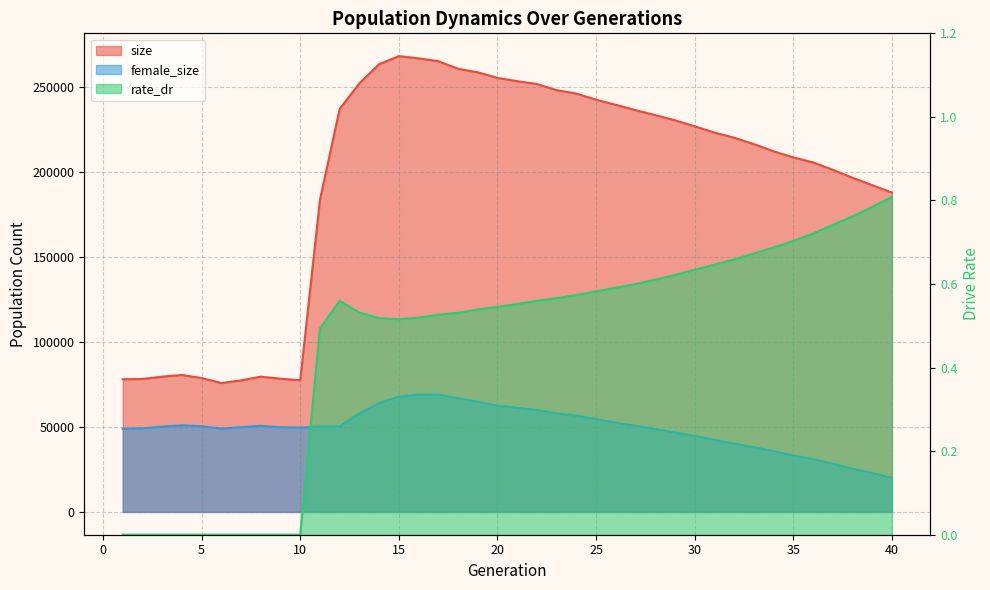

Reading left to right, transcribe all the data shown in this chart.

size: 1=78100.0	2=78219.0	3=79609.0	4=80586.0	5=78798.0	6=75834.0	7=77396.0	8=79618.0	9=78385.0	10=77494.0	11=183728.0	12=237140.0	13=252206.0	14=263470.0	15=268215.0	16=266896.0	17=265241.0	18=260772.0	19=258691.0	20=255399.0	21=253453.0	22=251833.0	23=248183.0	24=246176.0	25=242563.0	26=239561.0	27=236430.0	28=233508.0	29=230462.0	30=226911.0	31=223226.0	32=220196.0	33=216461.0	34=212195.0	35=208648.0	36=205668.0	37=201354.0	38=196651.0	39=192295.0	40=187910.0
female_size: 1=48995.0	2=49187.0	3=50193.0	4=50980.0	5=50408.0	6=49029.0	7=49881.0	8=50651.0	9=49841.0	10=49628.0	11=50229.0	12=50443.0	13=58031.0	14=64023.0	15=67905.0	16=69033.0	17=68947.0	18=66920.0	19=64846.0	20=62524.0	21=61255.0	22=59978.0	23=58051.0	24=56637.0	25=54686.0	26=52553.0	27=50720.0	28=48785.0	29=46757.0	30=44714.0	31=42397.0	32=40263.0	33=38090.0	34=35773.0	35=33309.0	36=31064.0	37=28405.0	38=25512.0	39=22875.0	40=20095.0
rate_dr: 1=0.0	2=0.0	3=0.0	4=0.0	5=0.0	6=0.0	7=0.0	8=0.0	9=0.0	10=0.0	11=0.5	12=0.6	13=0.5	14=0.5	15=0.5	16=0.5	17=0.5	18=0.5	19=0.5	20=0.5	21=0.6	22=0.6	23=0.6	24=0.6	25=0.6	26=0.6	27=0.6	28=0.6	29=0.6	30=0.6	31=0.6	32=0.7	33=0.7	34=0.7	35=0.7	36=0.7	37=0.7	38=0.8	39=0.8	40=0.8